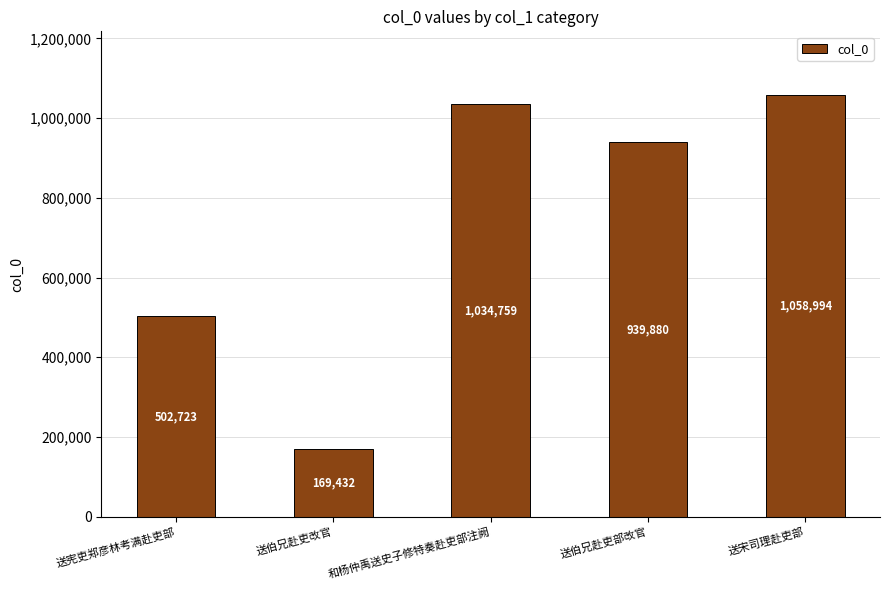

What is the difference between the maximum and second lowest values?

556271